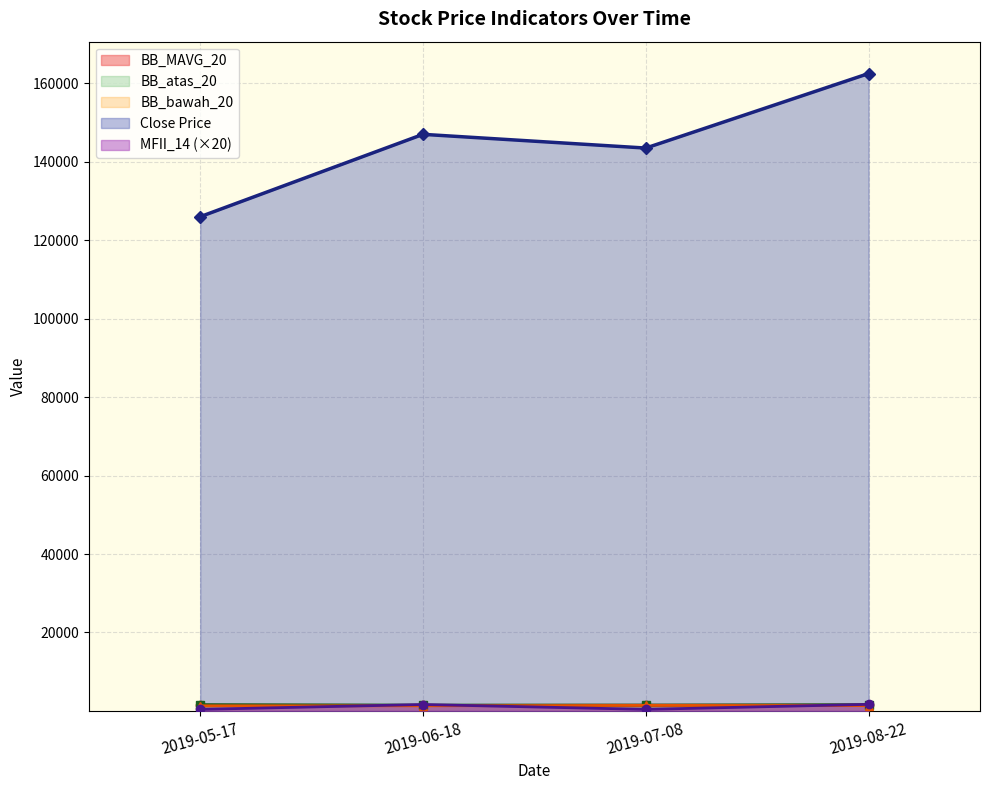

Is it true that Close Price equals 68673.7 at 2019-07-08?

False